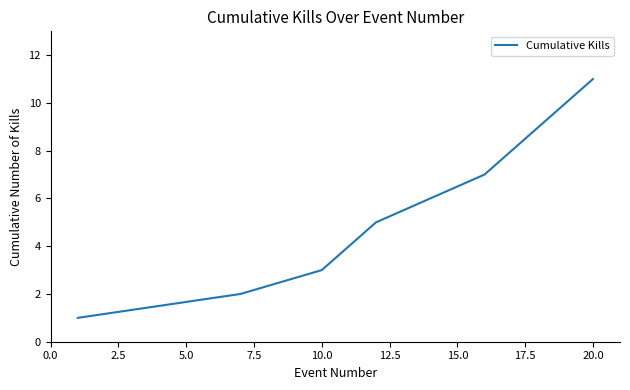

True or false: there are more than 0 points higher than both neighbors.

False